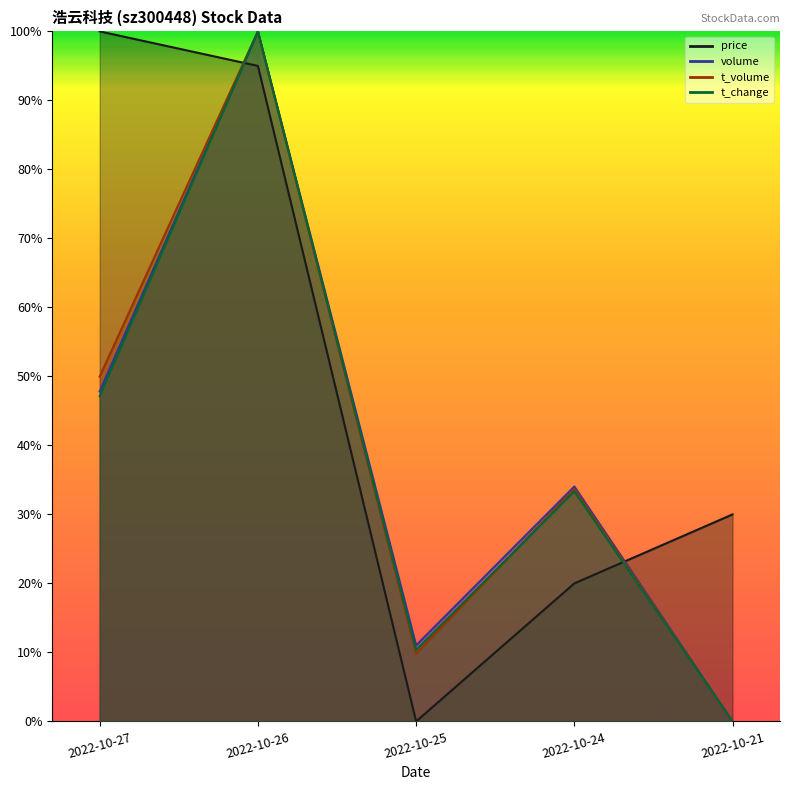

At which label does t_volume reach its minimum?

2022-10-21